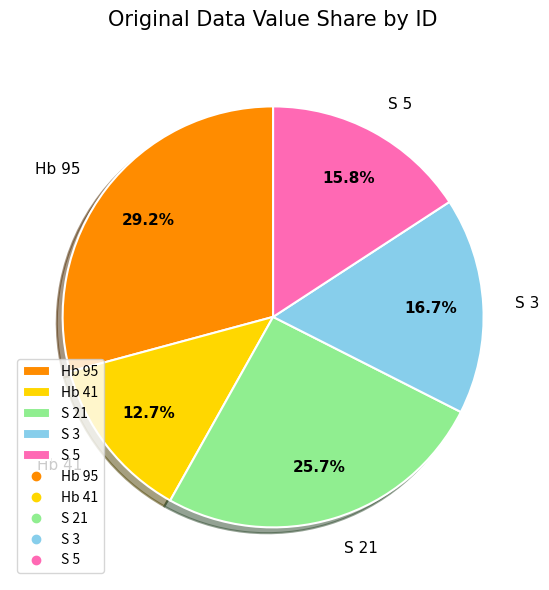

What is the total percentage of Hb 95 and Hb 41?

41.9%